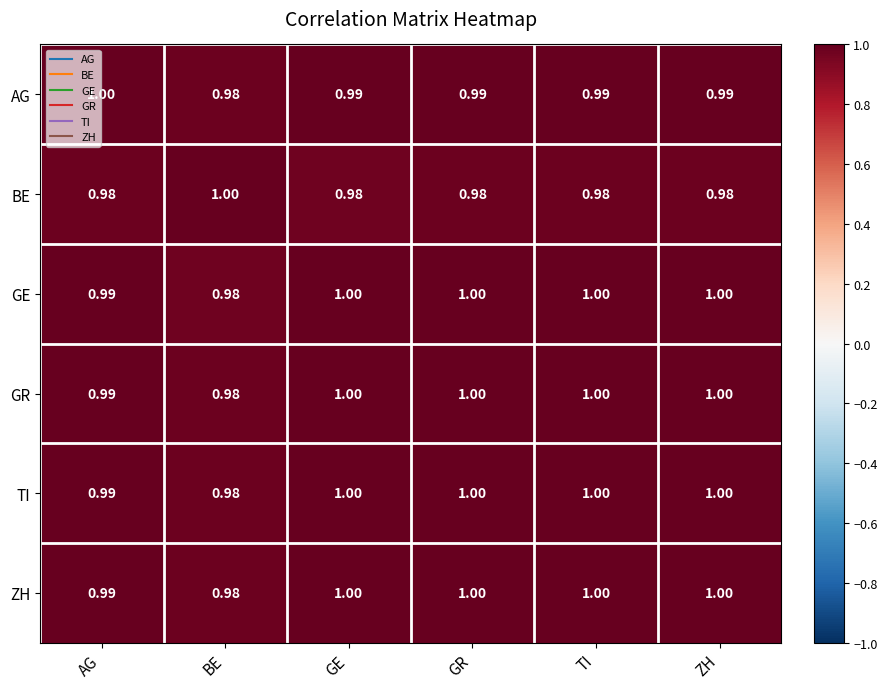

How many categories are shown in the chart?

6